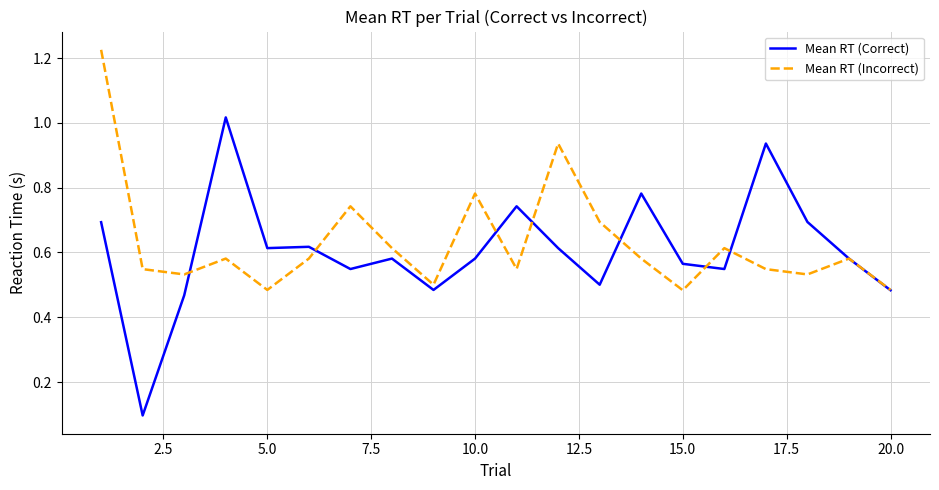

List the series in order of their peak value, lowest first.

Mean RT (Correct), Mean RT (Incorrect)